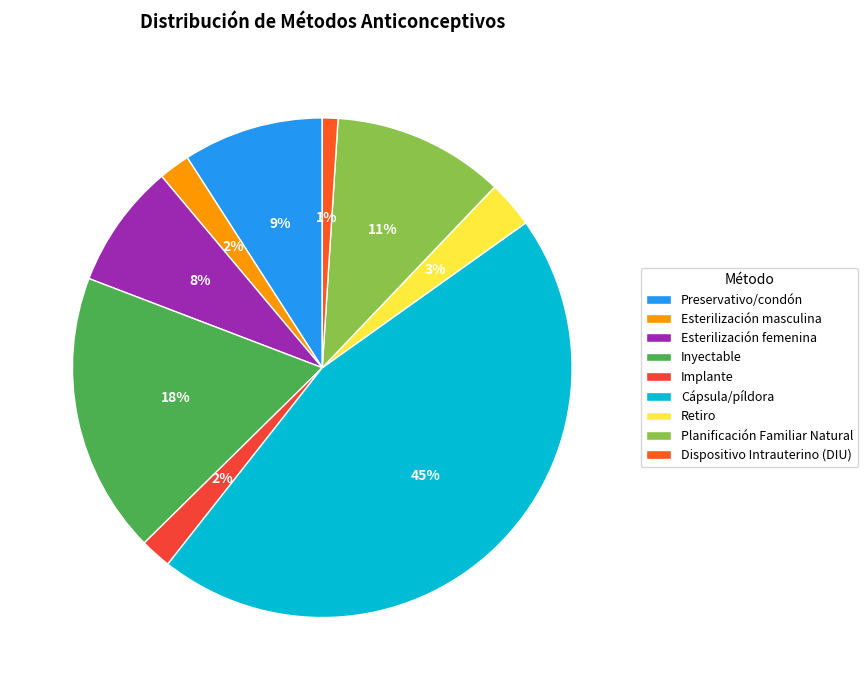

What percentage do Cápsula/píldora and Inyectable together represent?

63.6%